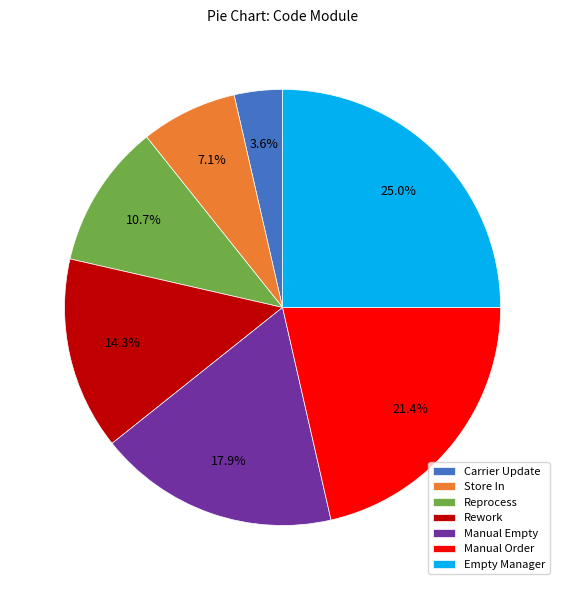

Do Empty Manager and Manual Empty together represent more than half of the pie?

No